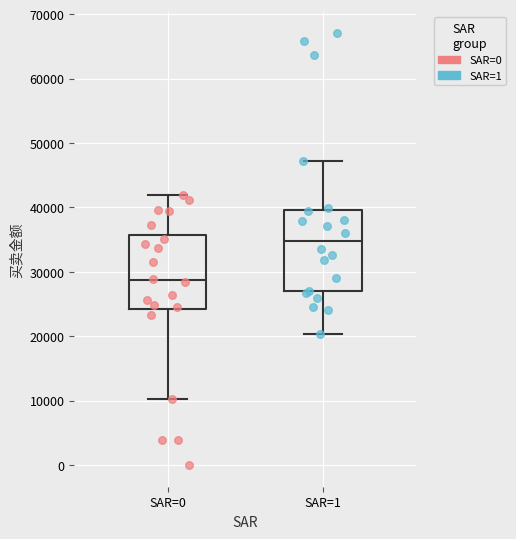

Which box is the tallest, from its lower edge to its upper edge?

SAR=1